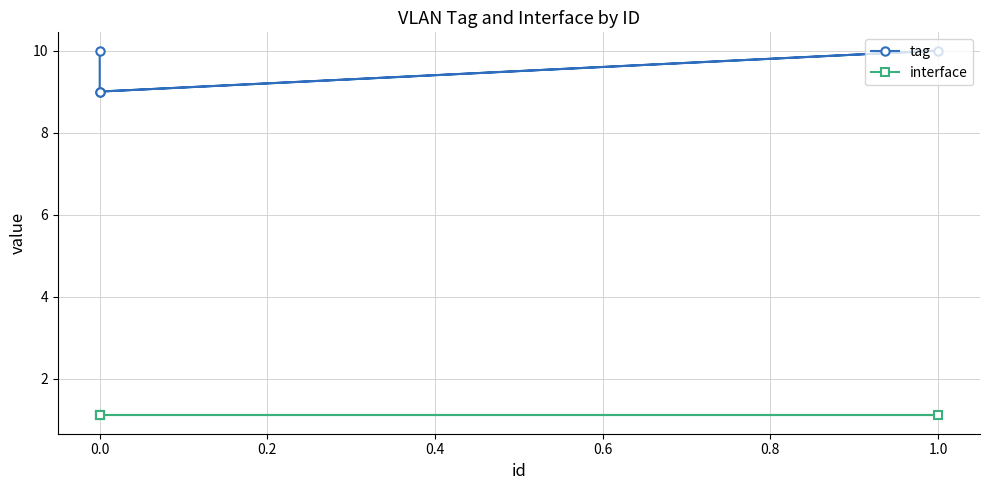

Reading right to left, extract all data points from this chart.

tag: 10.0	9.0	10.0	9.0
interface: 1.1	1.1	1.1	1.1